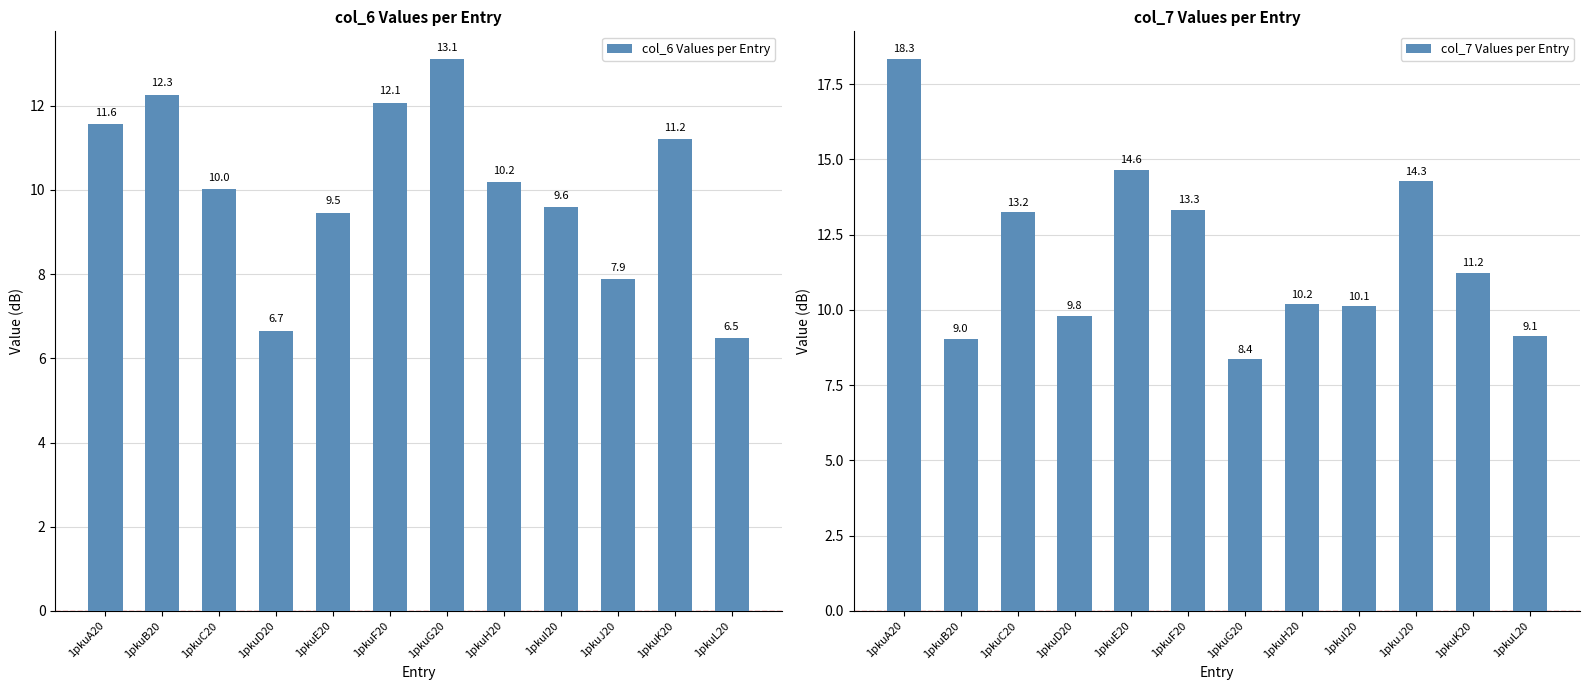

What is the total value across all series at 1pkuH20?

20.4